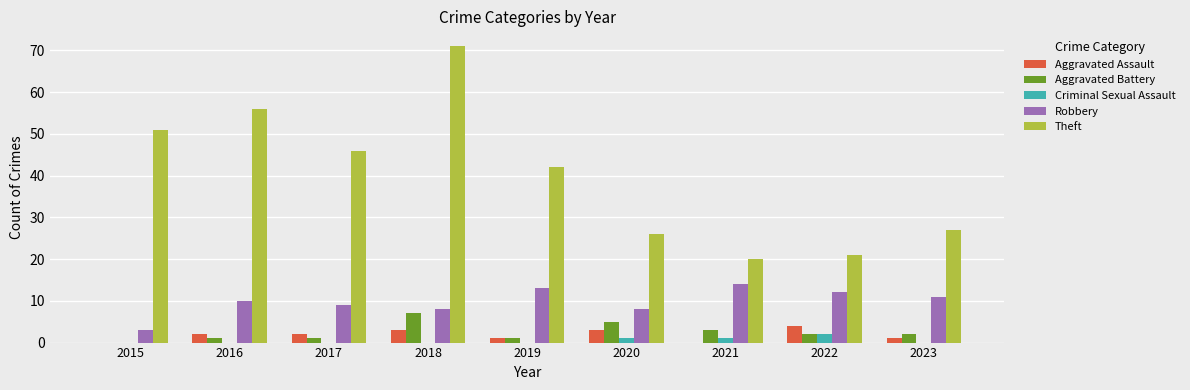

What is the greatest value displayed?

71